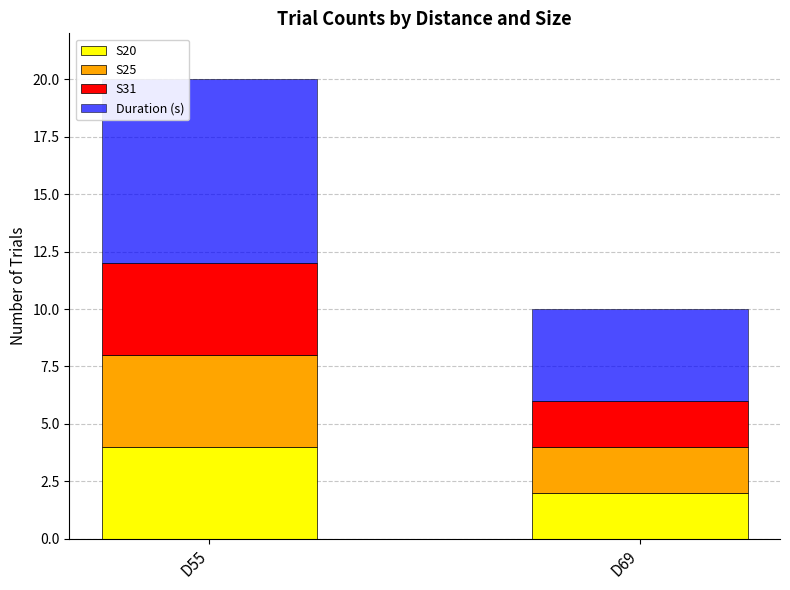

What is the total value across all series at D69?

10